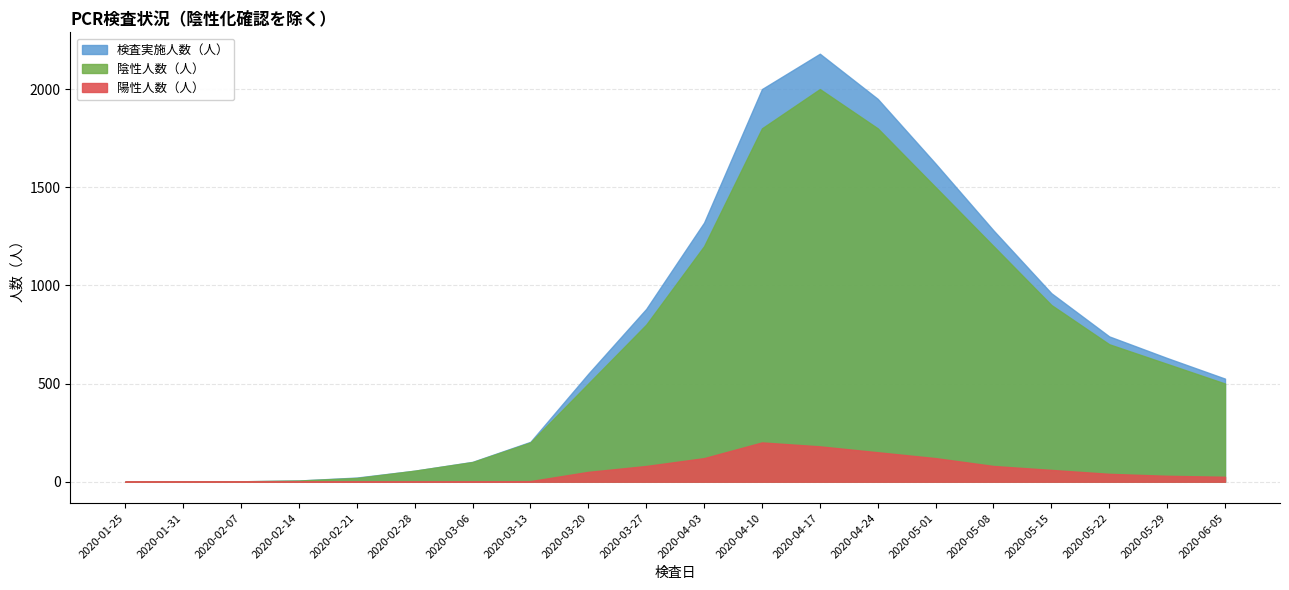

How many lines are shown in the chart?

3